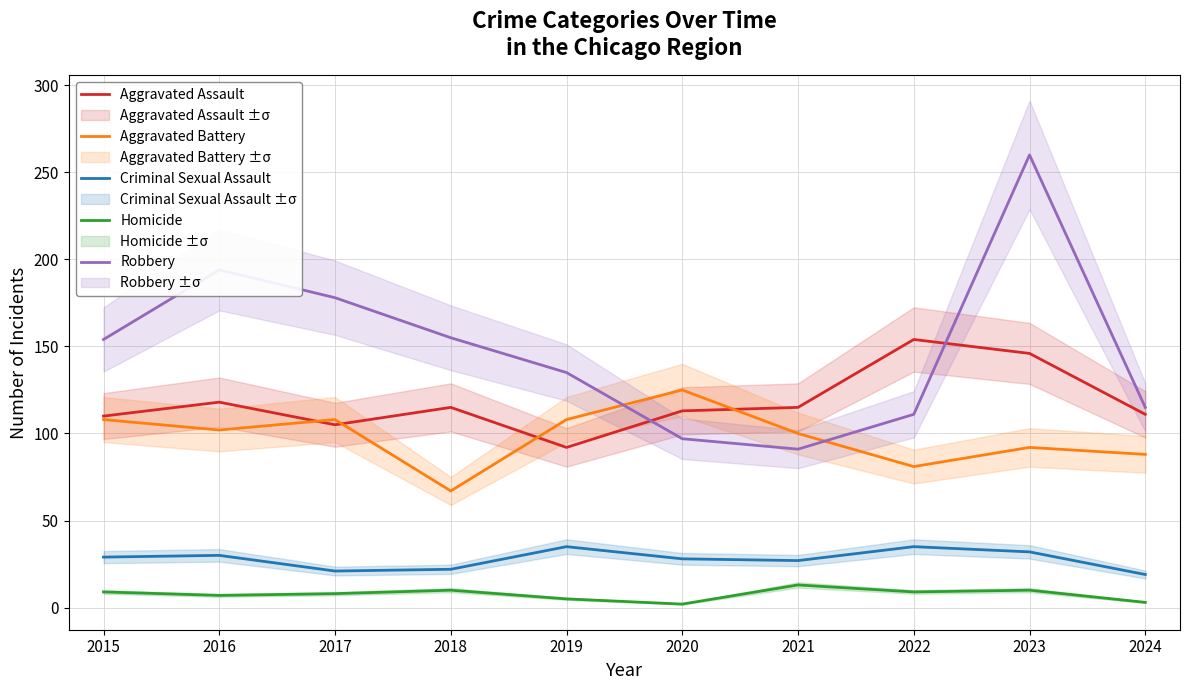

Does the chart have visible grid lines?

Yes